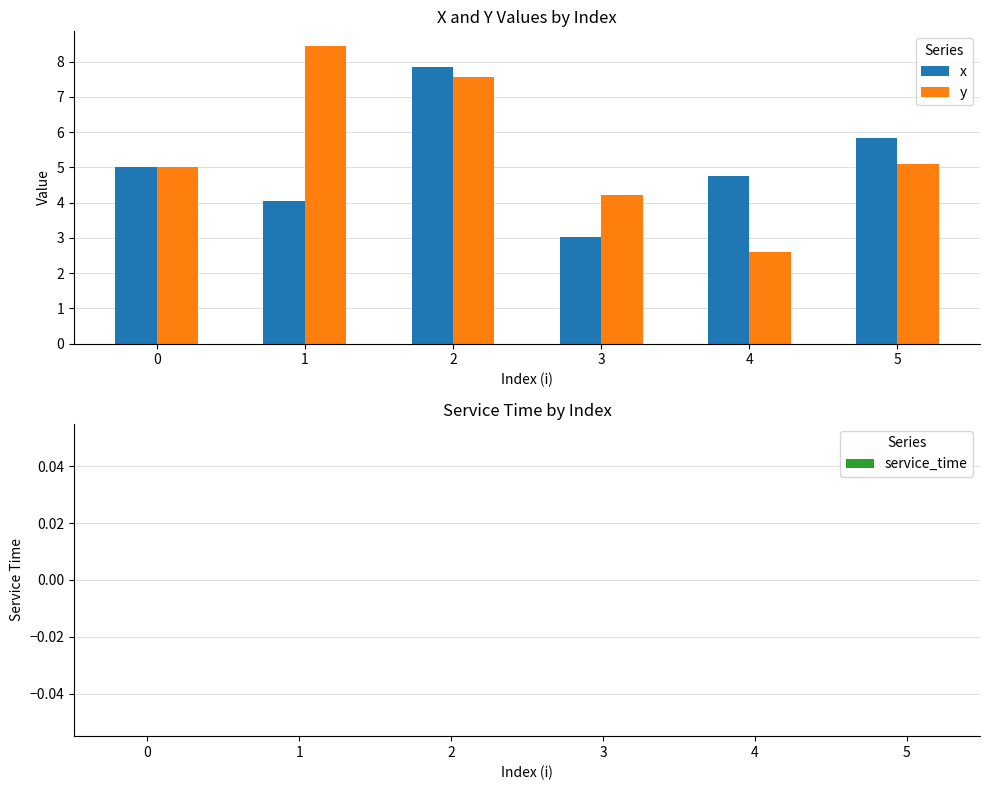

Is it true that y equals 2.4 at 1?

False